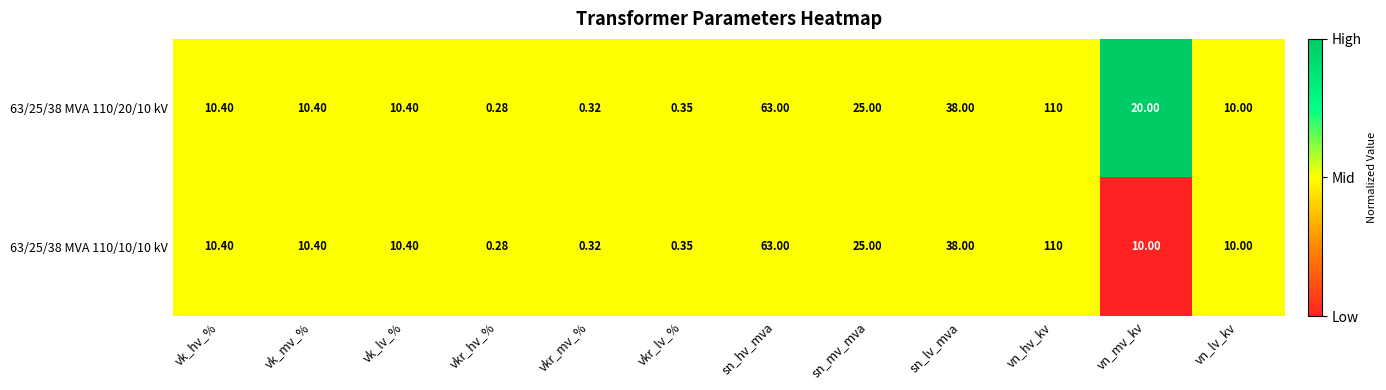

Is the value of 63/25/38 MVA 110/10/10 kV at vkr_mv_% greater than the value of 63/25/38 MVA 110/20/10 kV at vn_hv_kv?

No